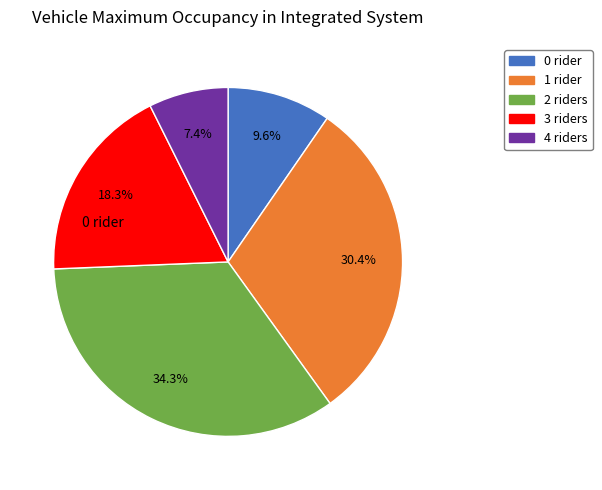

The 0 slice represents 17% of the pie. True or false?

False